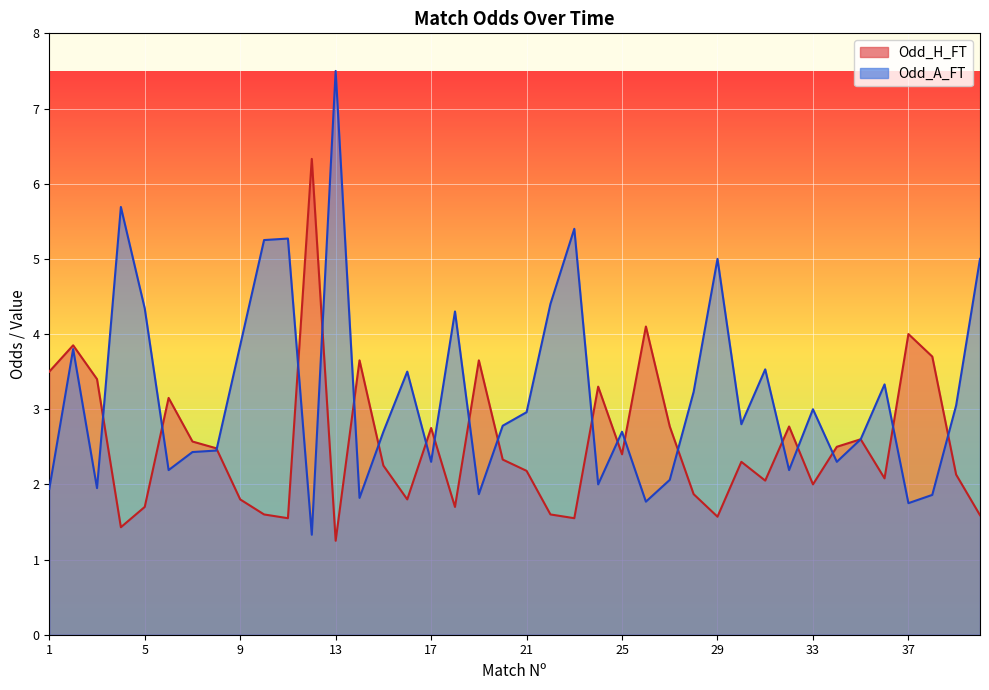

Is it true that Odd_A_FT equals 1.0 at 33?

False